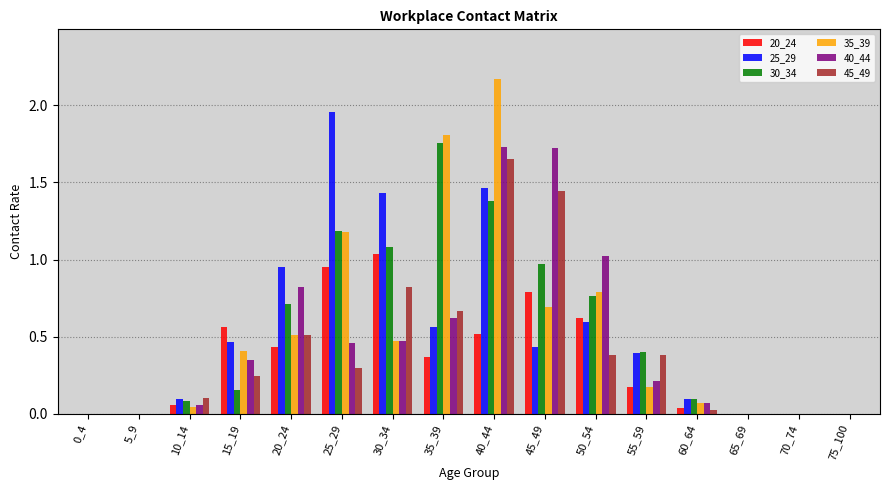

Which series changed the most between 50_54 and 55_59?

40_44